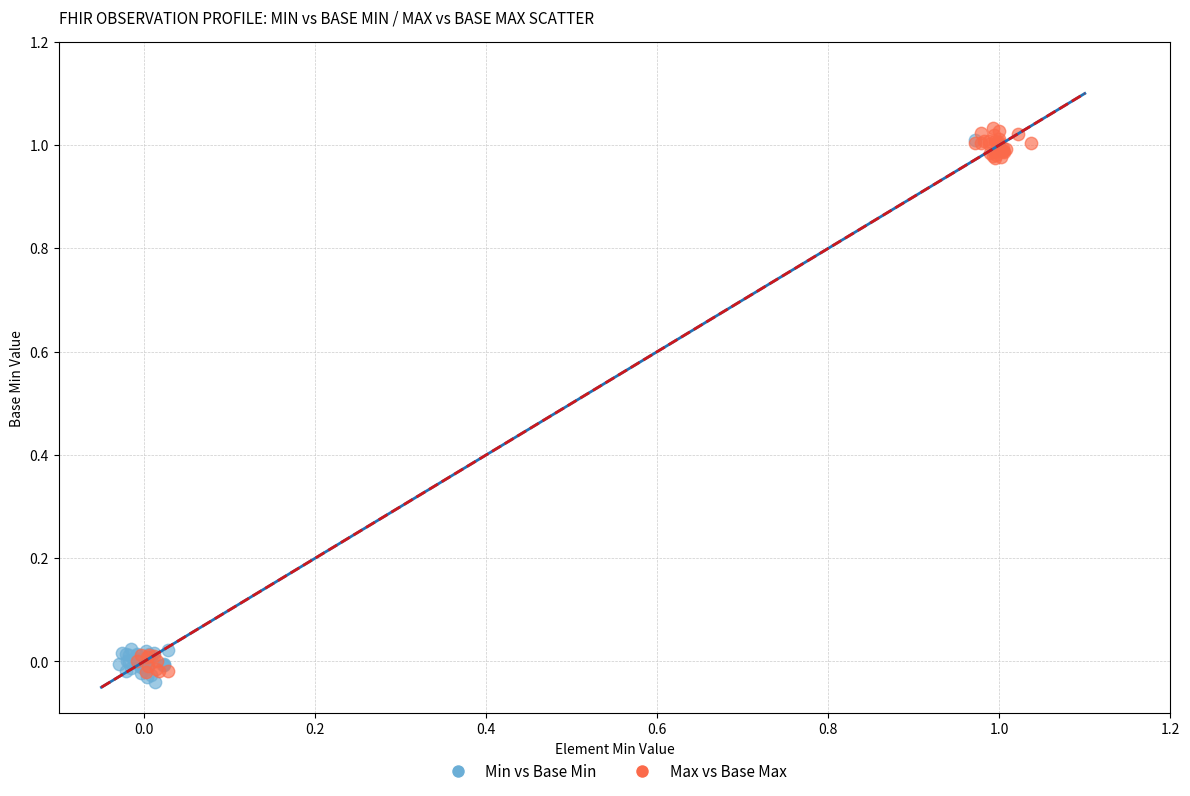

Which series reaches the minimum Y coordinate?

Min vs Base Min